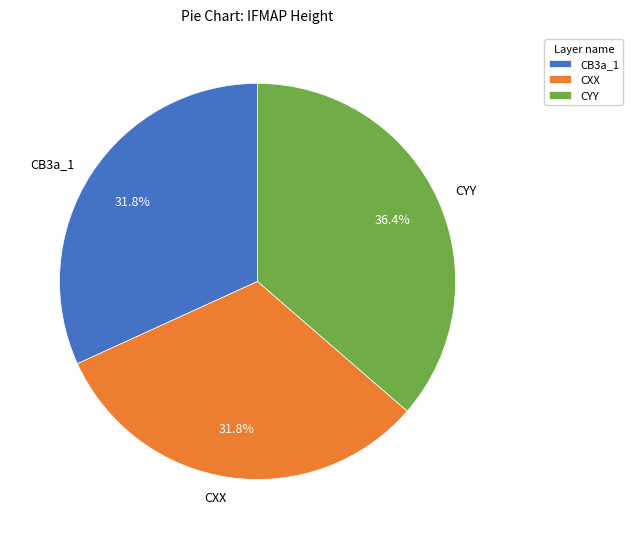

The CB3a_1 slice represents 32% of the pie. True or false?

True